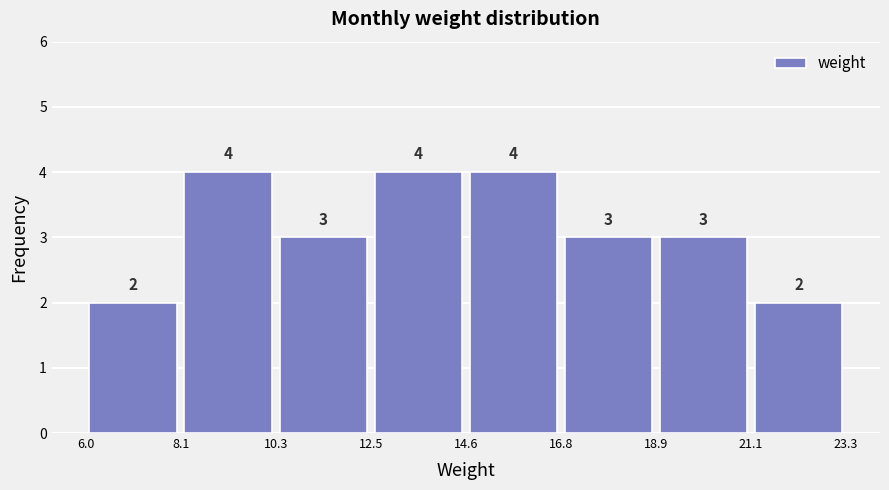

How tall is the bar that spans 18.9 to 21.1 on the x-axis?

3